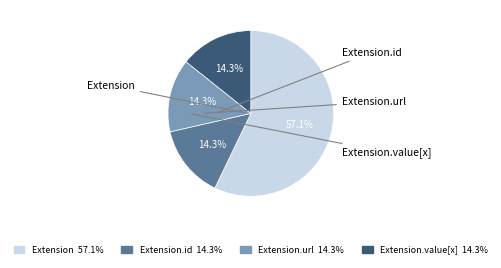

Does Extension 57.1% represent more than half of the total?

Yes